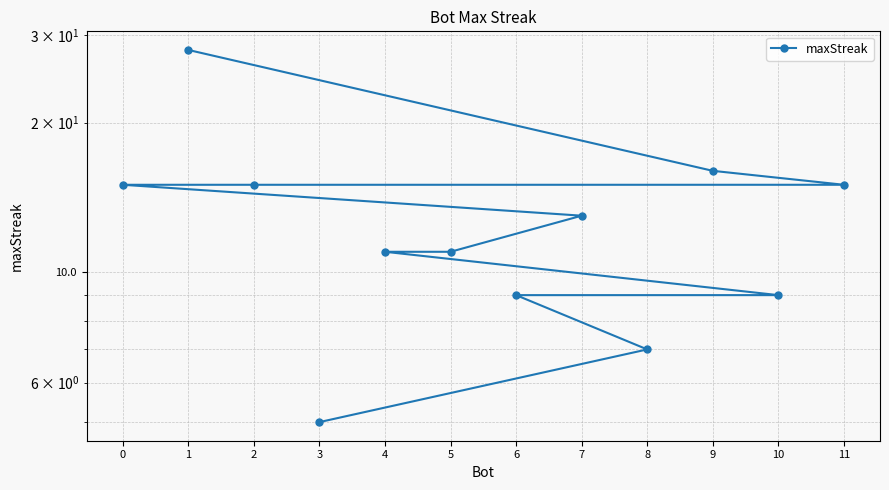

At which category does the chart reach its peak across all series?

1